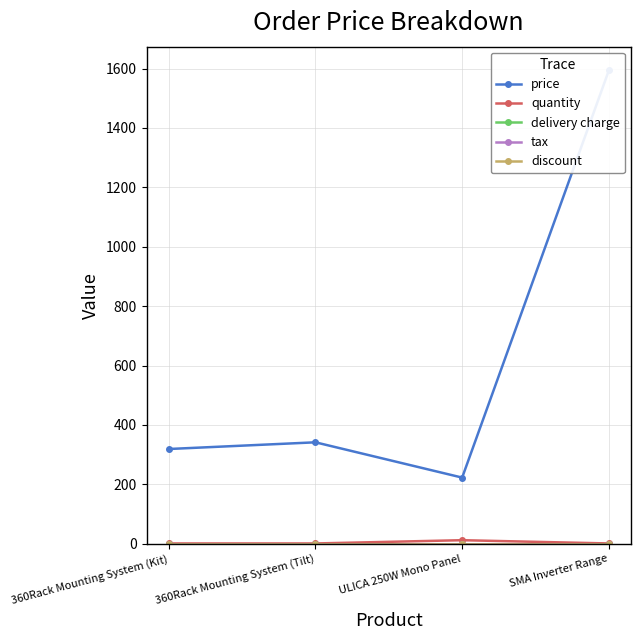

Does the chart display data point markers on the line(s)?

Yes